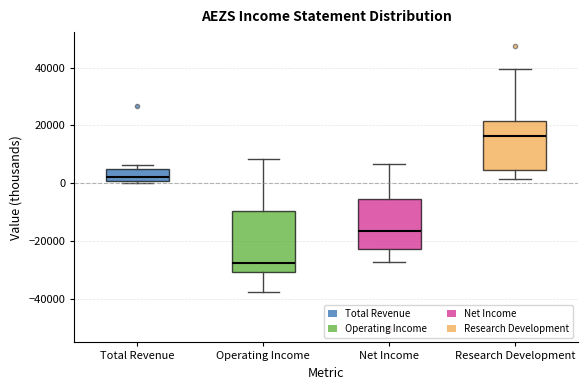

Reading left to right, transcribe this box plot: for each box, give where its median line is, the range the box spans, and where its two whiskers end, as read against the y-axis. The values are not printed on the chart, so give them approximately, as read against the axis.

Total Revenue: median 2000, box 0 to 6000, whiskers 0 (just below the box's lower edge) to 6000 (just above the box's upper edge)
Operating Income: median -28000, box -30000 to -10000, whiskers -38000 to 8000
Net Income: median -16000, box -22000 to -6000, whiskers -28000 to 6000
Research Development: median 16000, box 4000 to 22000, whiskers 2000 to 40000